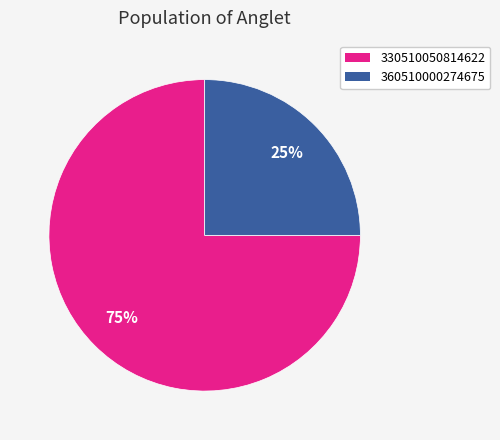

Which slice is the largest?

330510050814622